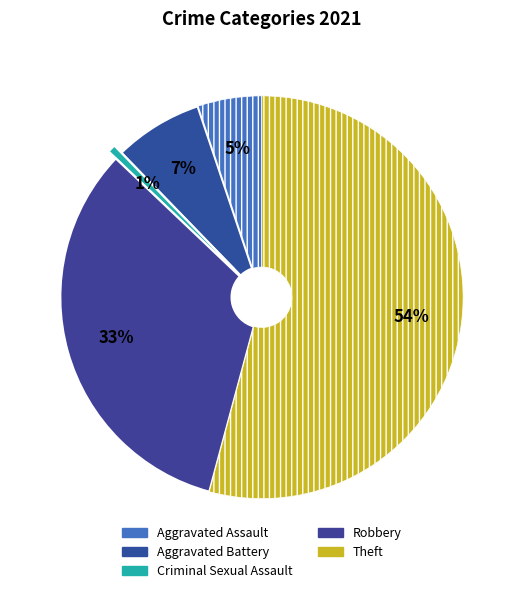

Combined, what portion of the pie is Aggravated Battery and Robbery?

40.0%